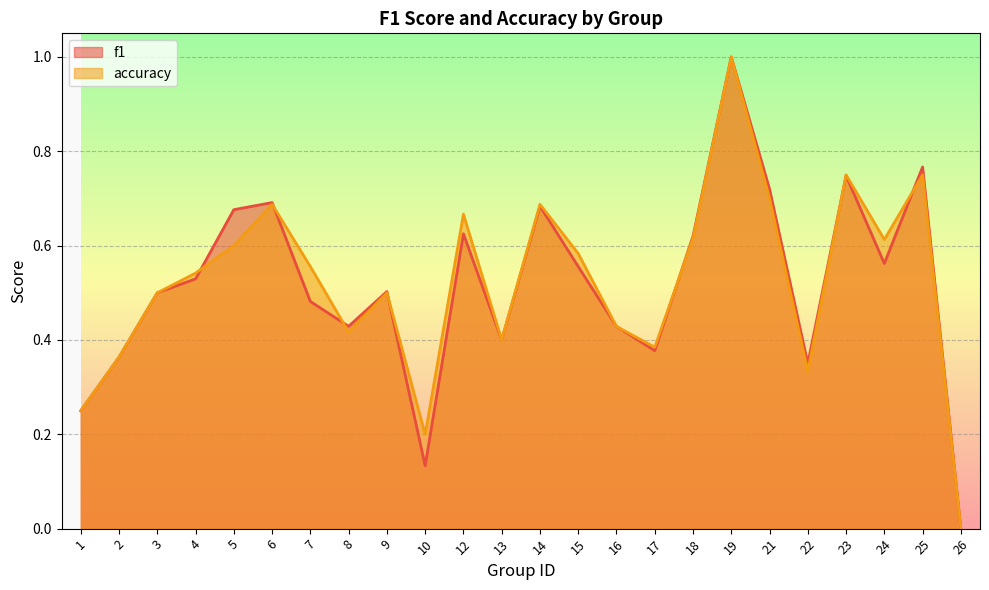

Between 3 and 16, which is larger?

3